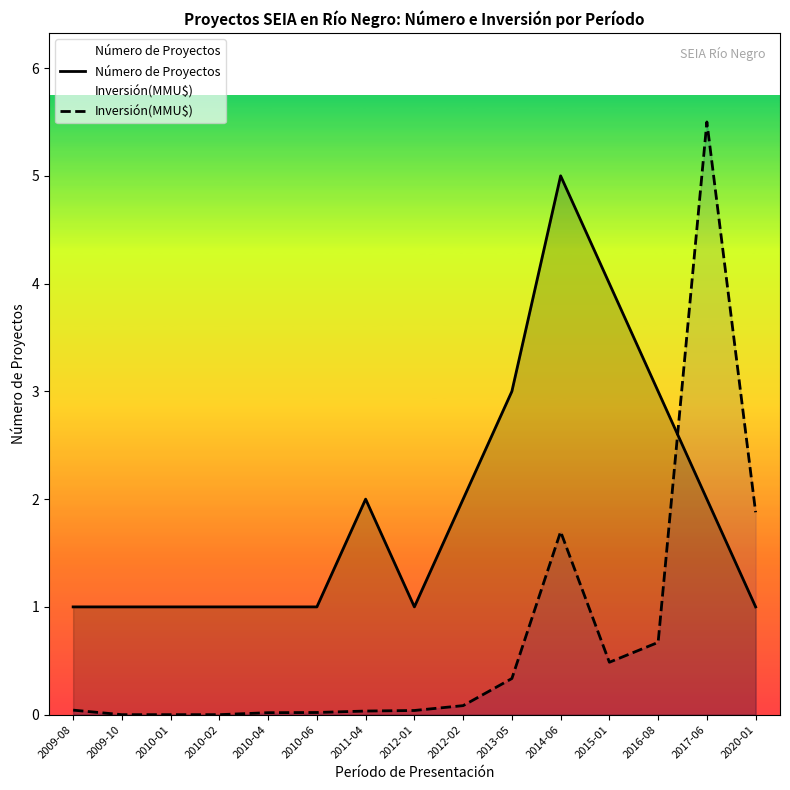

Between 2015-01 and 2017-06, which series saw the biggest shift?

Inversión(MMU$)